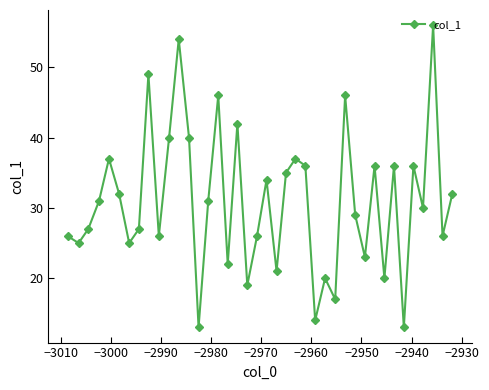

What is the sum of all values?

1235